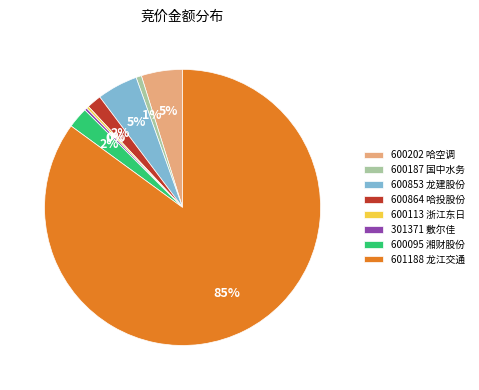

Which has a higher value, 600853 龙建股份 or 600187 国中水务?

600853 龙建股份